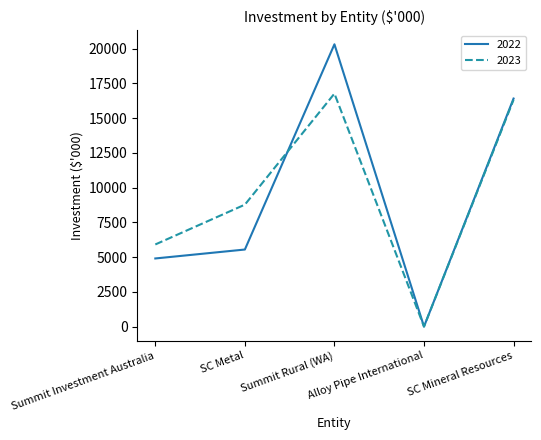

At which category does 2022 reach its first local peak?

Summit Rural (WA)